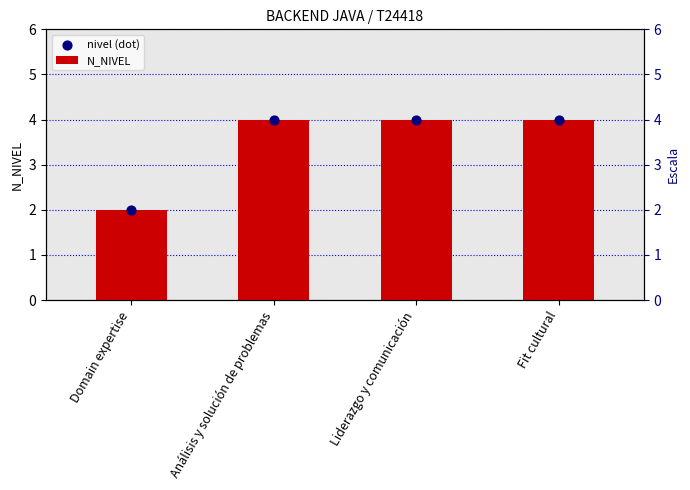

What is the total value across all series at Liderazgo y comunicación?

8